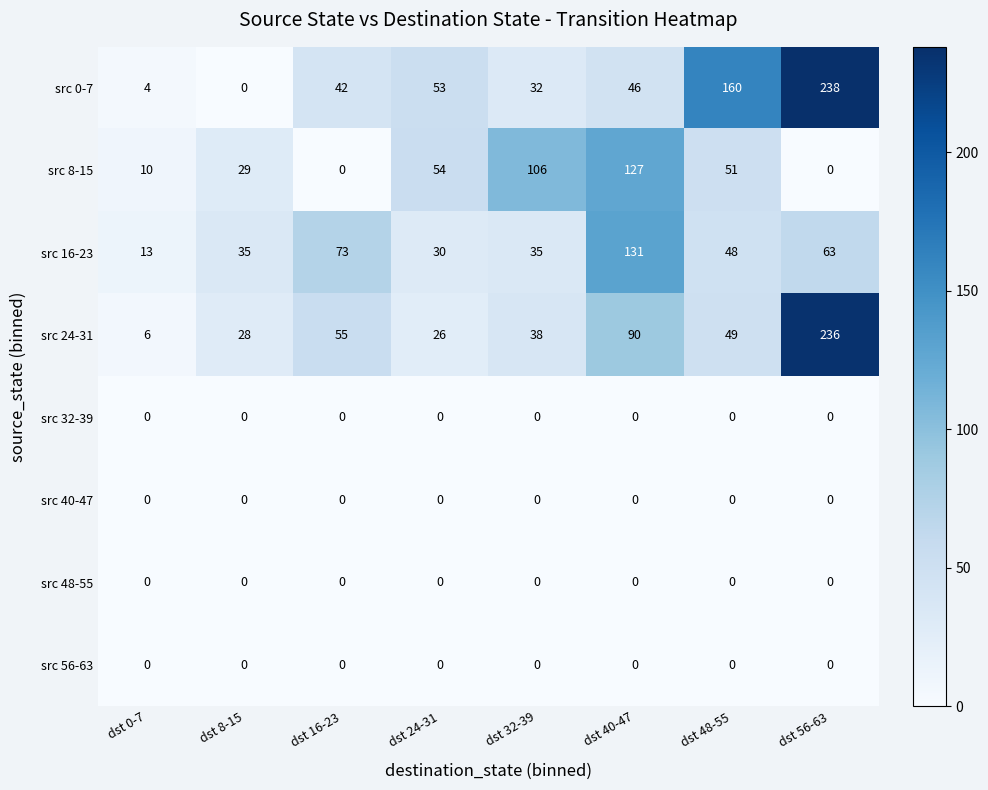

At which label does src 56-63 reach its peak?

dst 0-7